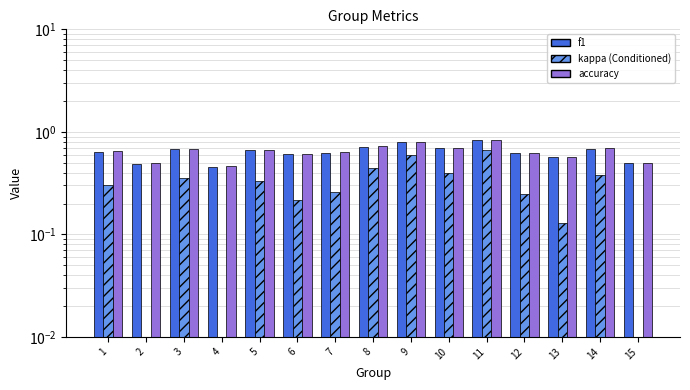

What is the highest value of the accuracy series?

0.8